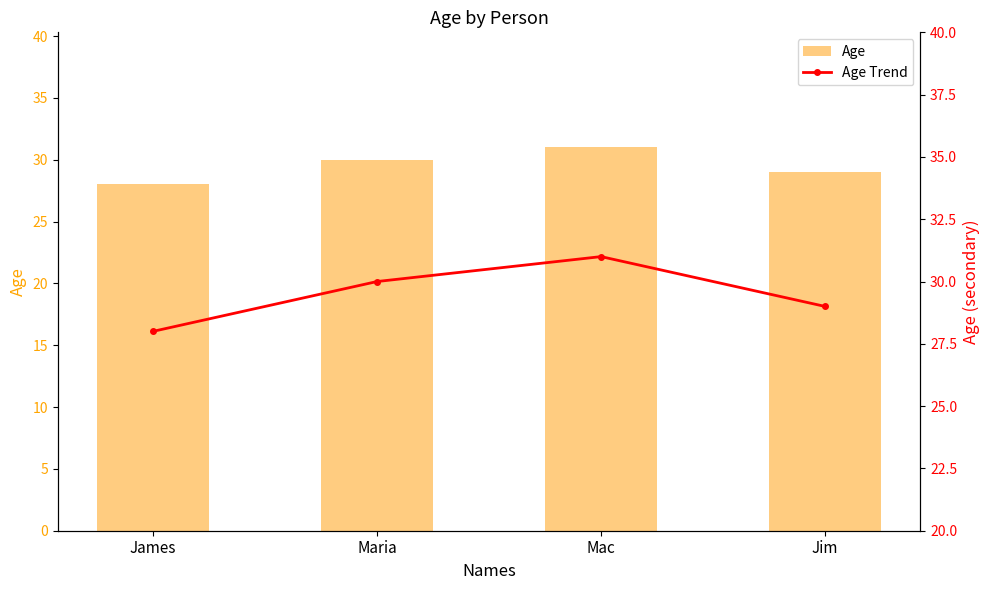

Reading right to left, list all the values displayed in this chart.

Age: 29	31	30	28
Age Trend: 29	31	30	28